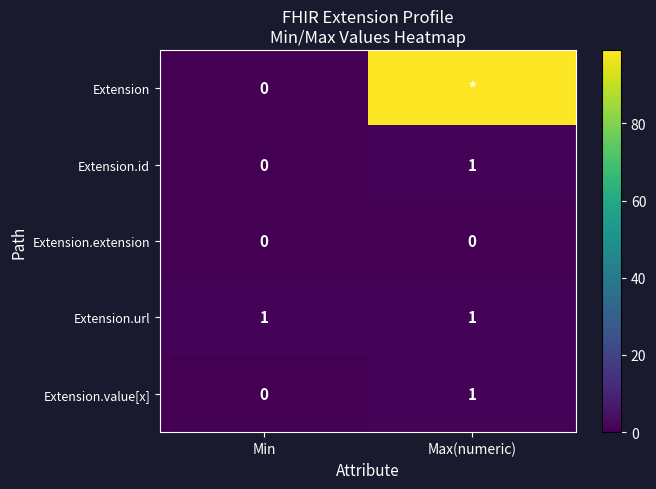

How many series are shown in this chart?

5